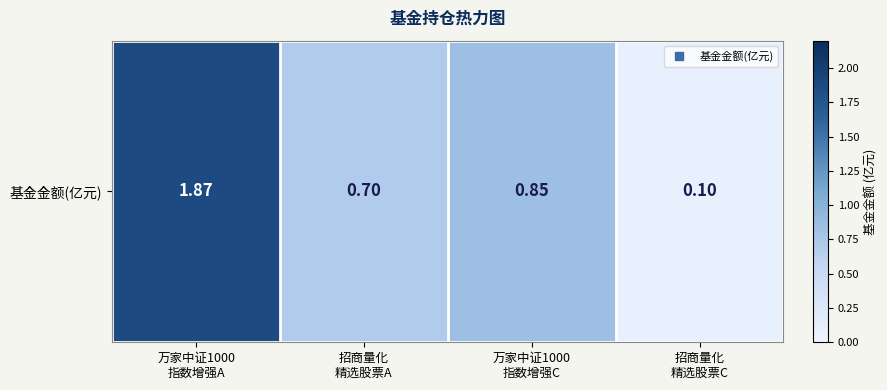

What is the change in value from 招商量化
精选股票A to 招商量化
精选股票C?

-0.6